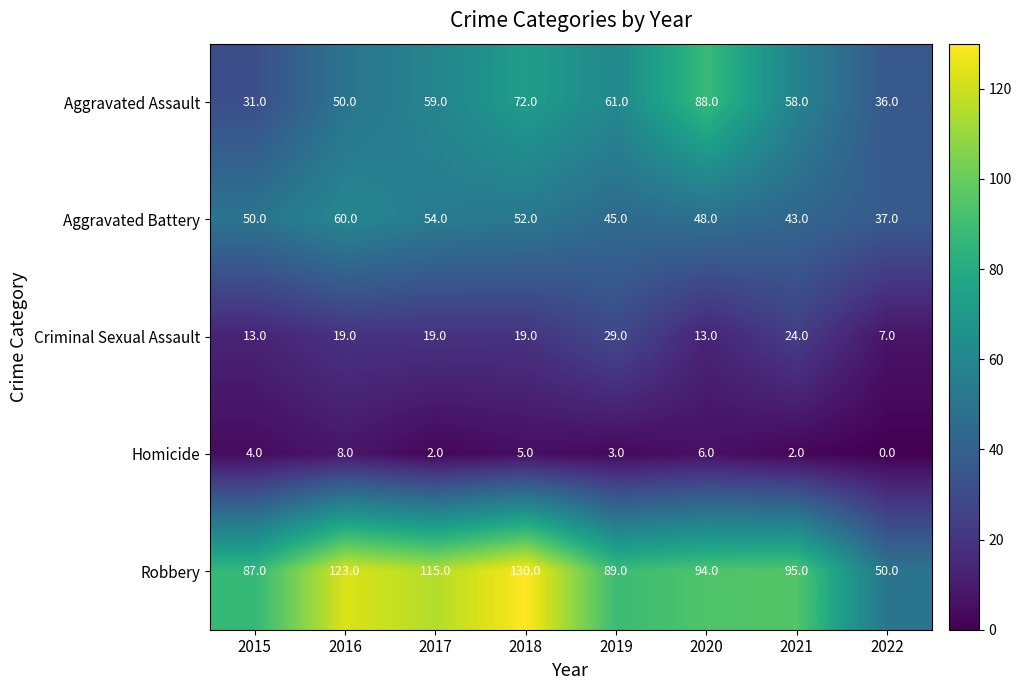

Which series has the largest total across all categories?

Robbery